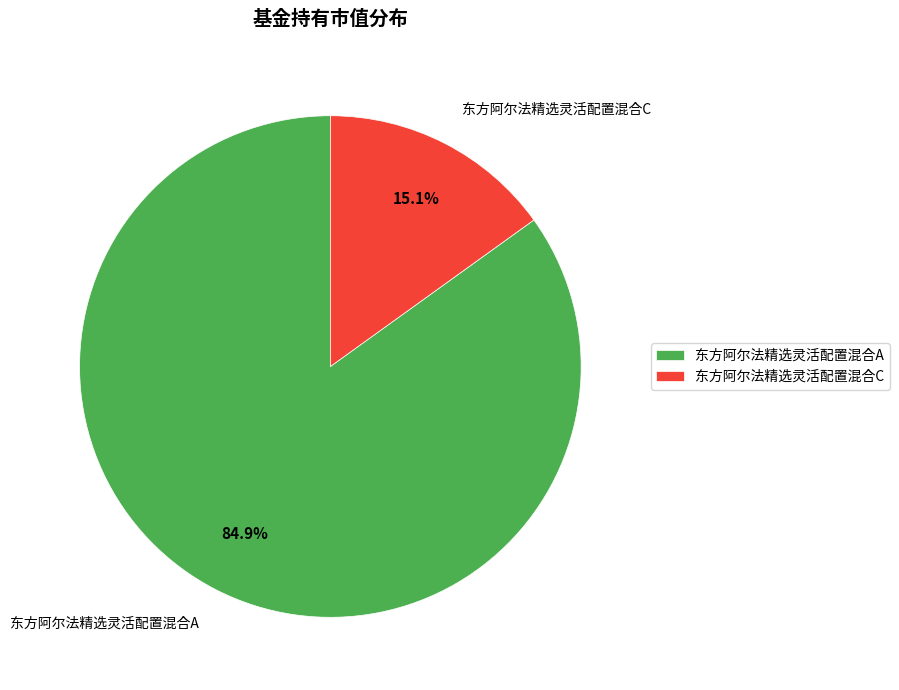

To the nearest percent, what is the difference between the largest and smallest slice percentages?

70%